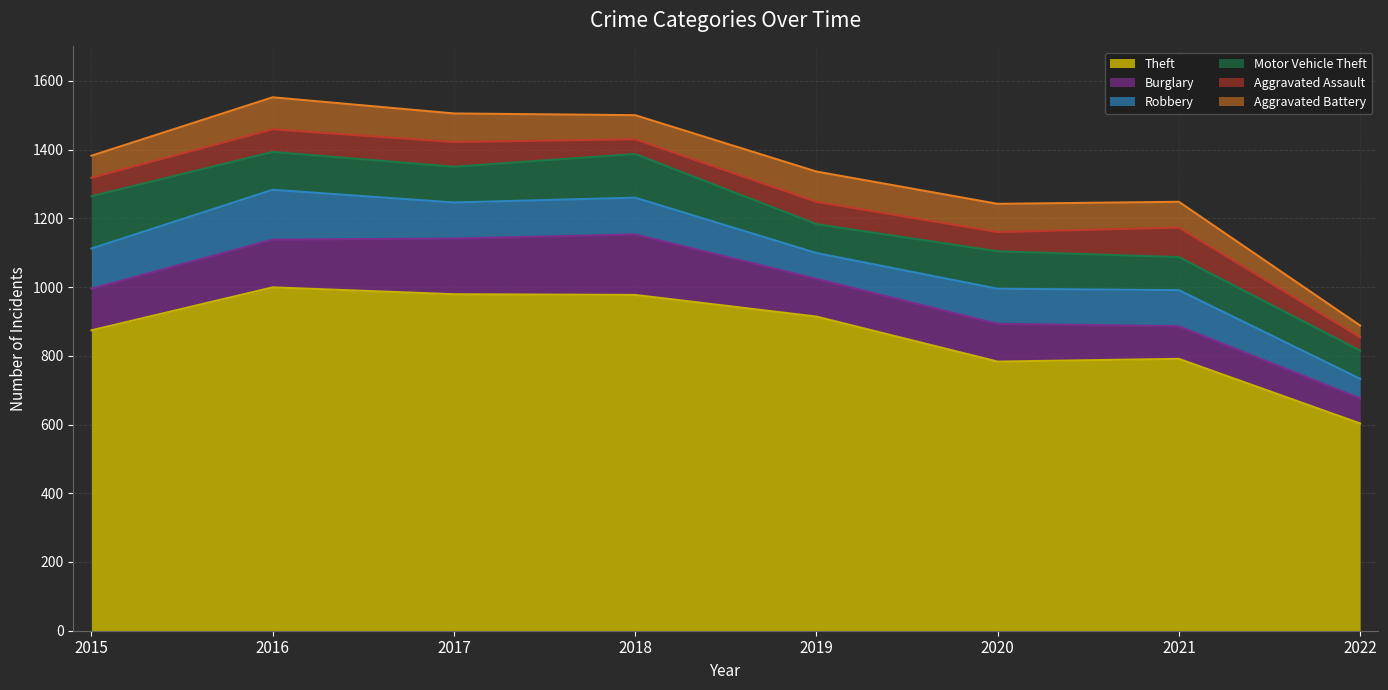

Read the Aggravated Battery value at 2016, to the nearest 5.

95